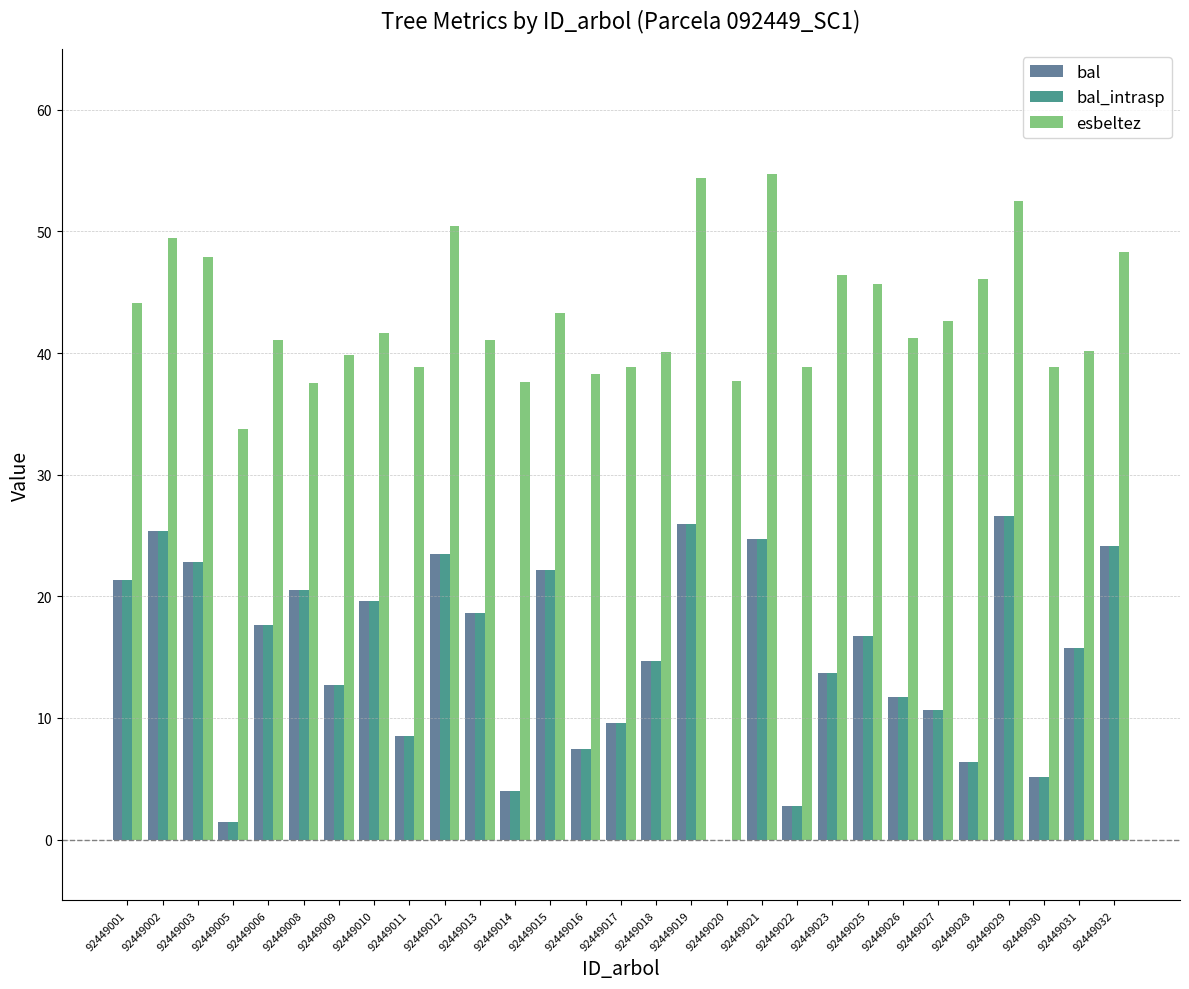

Count the number of data series in this chart.

3